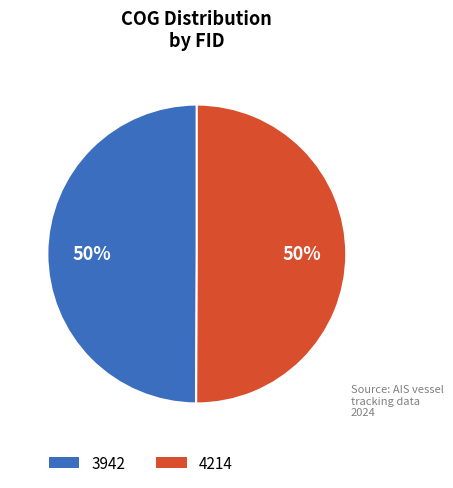

To the nearest percent, what portion does 4214 represent?

50%